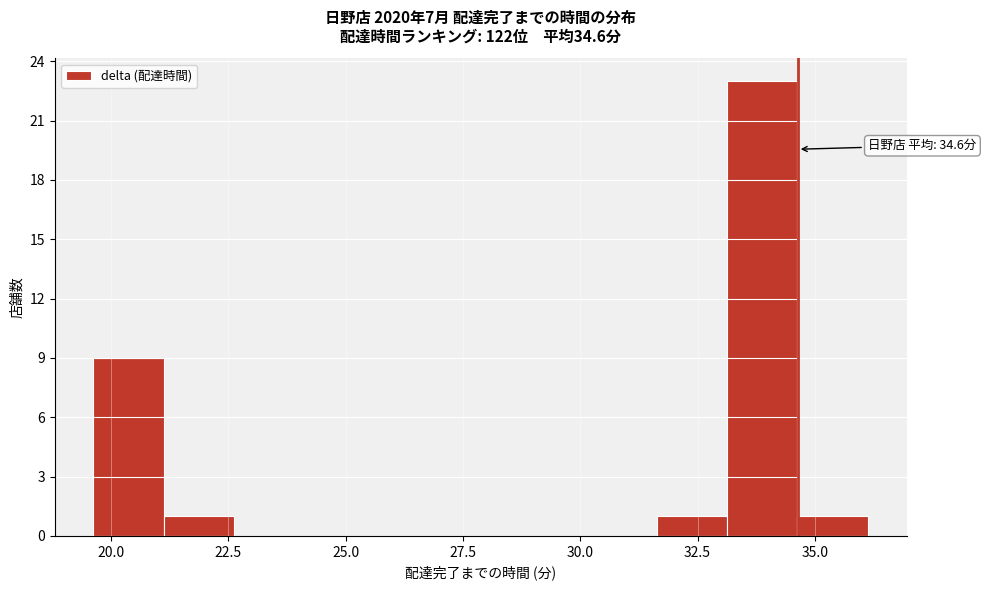

Read against the x-axis, roughly where is the centre of the tallest bar?

34.0